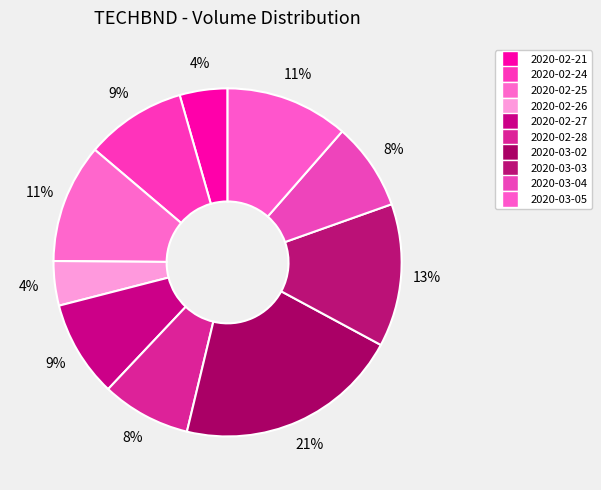

What is the ratio of the value at 2020-02-28 to the value at 2020-03-04?

1.0